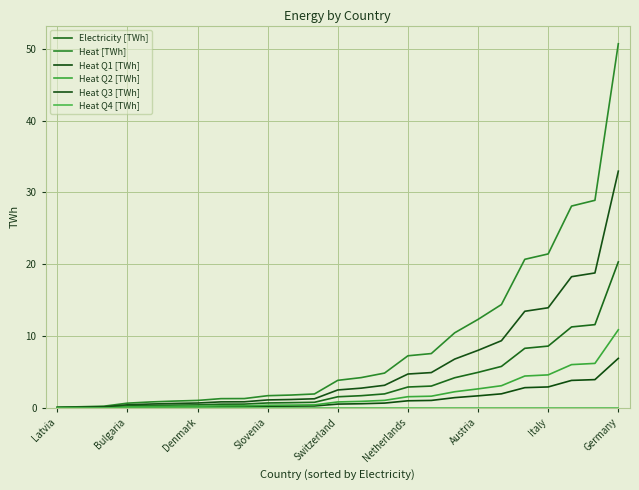

How many lines are shown in the chart?

6